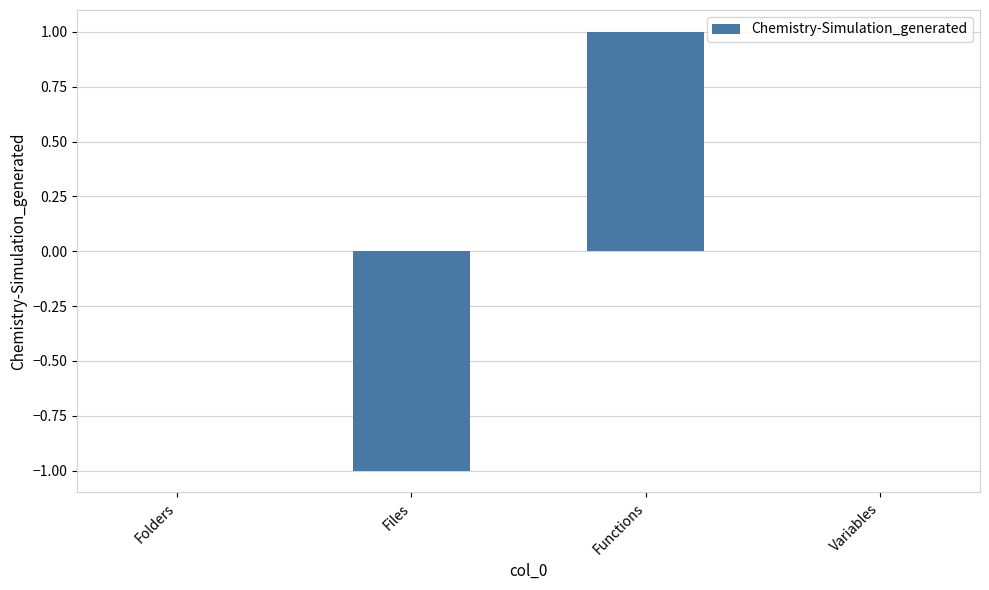

Between Functions and Variables, which is larger?

Functions